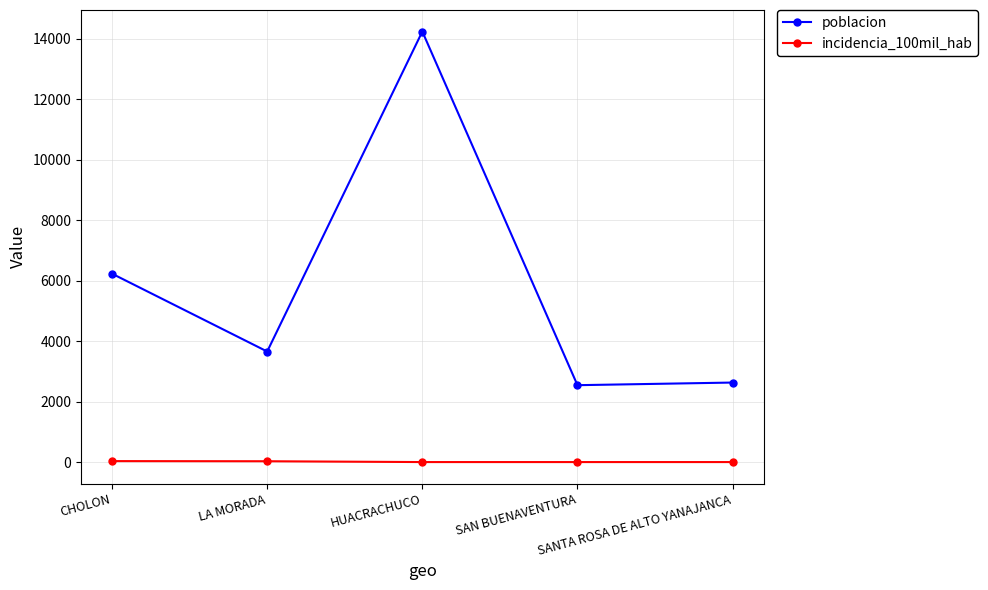

At which category does poblacion reach its first local peak?

HUACRACHUCO